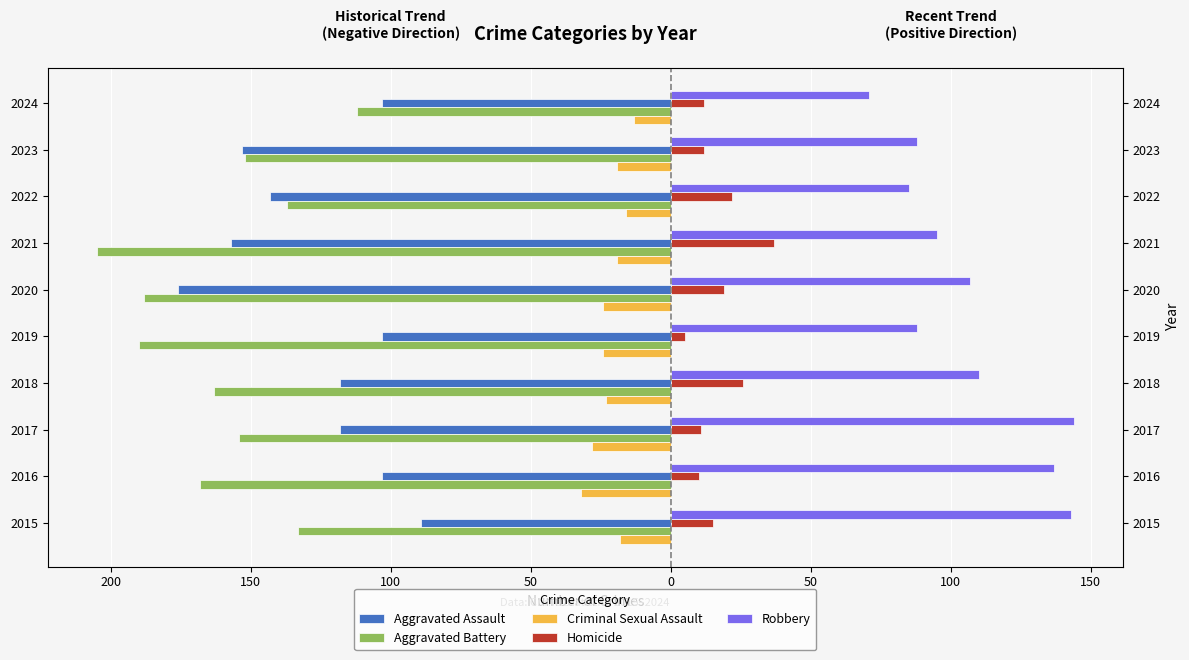

How many values in the Robbery series are below 107?

5